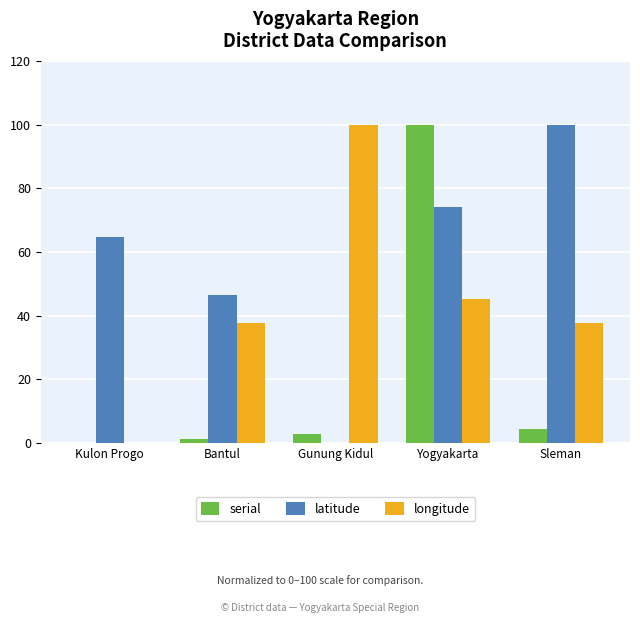

Where is longitude nearest to the value 50?

Yogyakarta